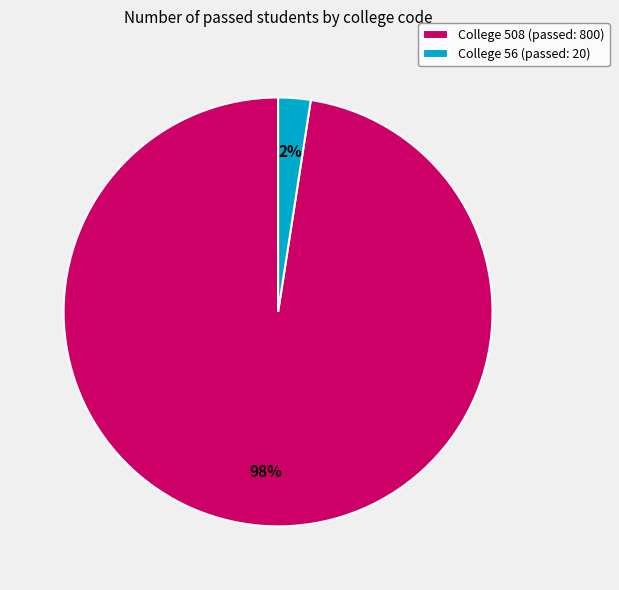

To the nearest percent, what is the average slice percentage?

50%